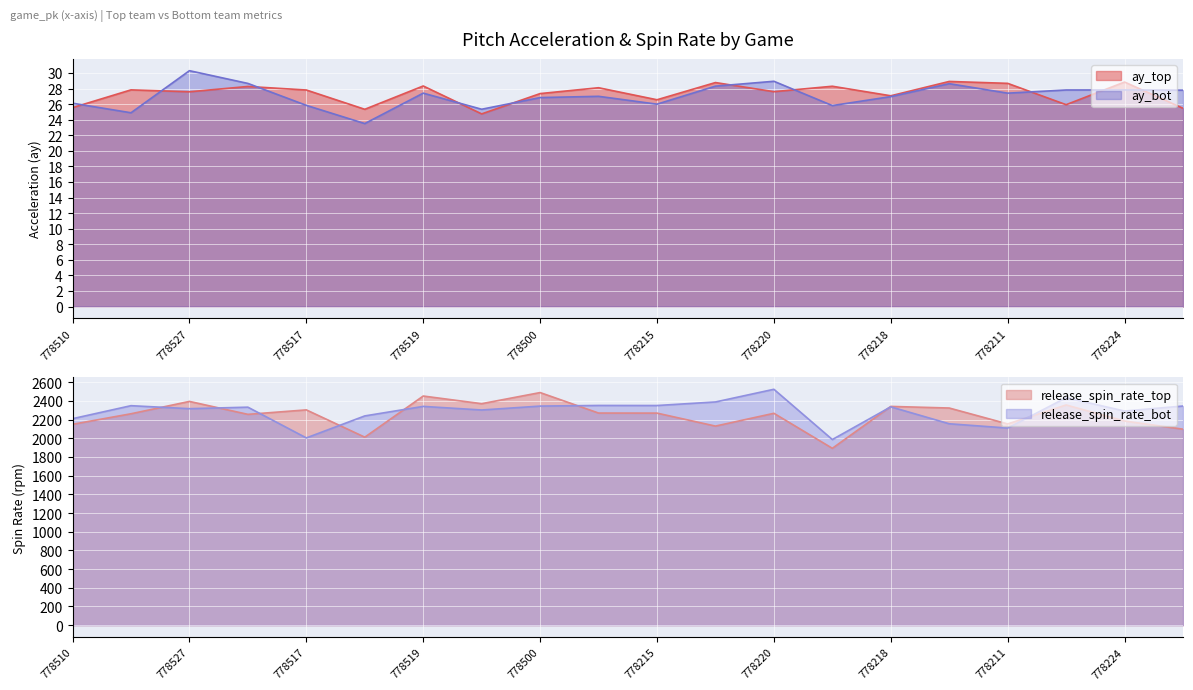

True or false: ay_top and release_spin_rate_top cross at least once.

False